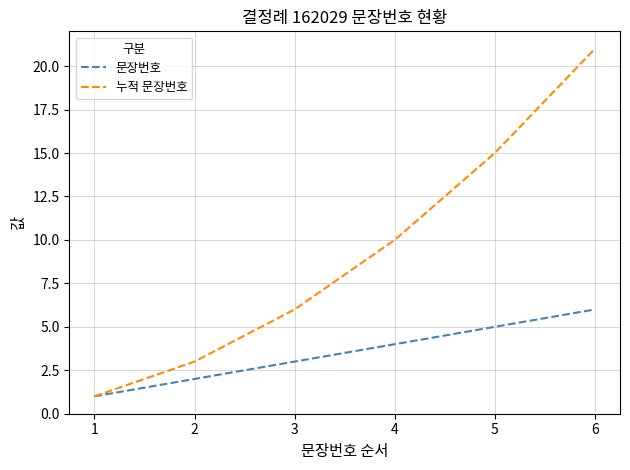

Which series has the largest total across all categories?

누적 문장번호